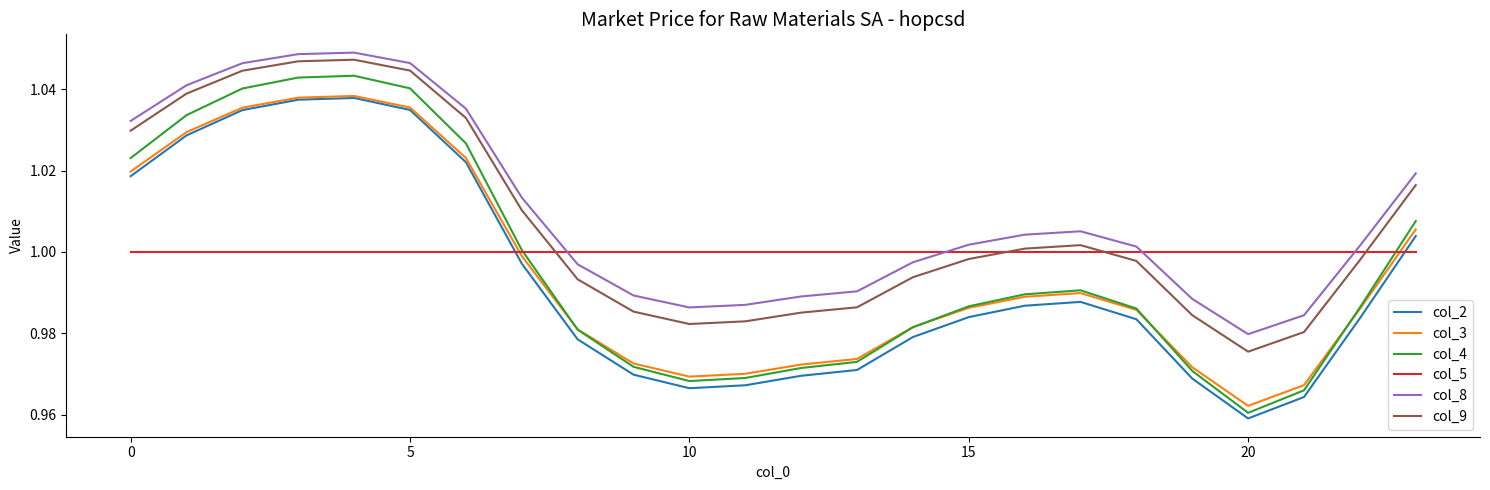

True or false: col_4 and col_8 cross at least once.

False